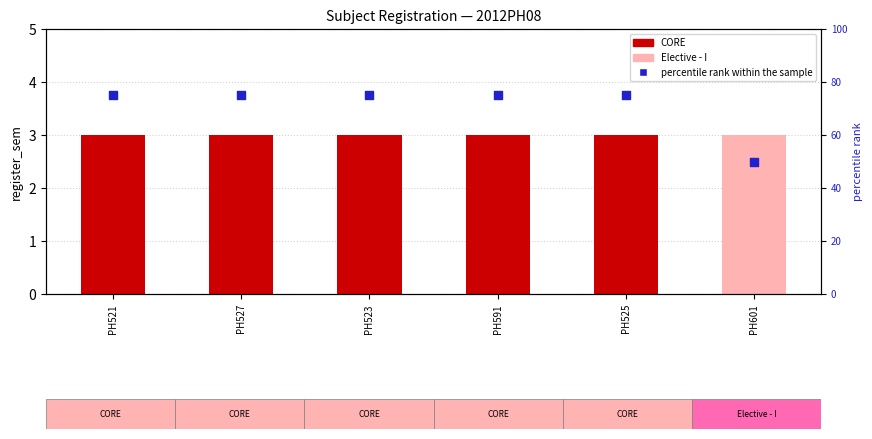

Which has a higher value, PH601 or PH527?

PH527